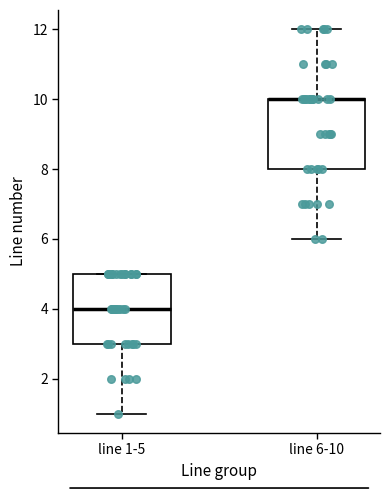

Reading left to right, read every box against the y-axis: the position of its median line, the range the box covers, and the ends of its whiskers. The values are not printed on the chart, so give them approximately, as read against the axis.

line 1-5: median 4, box 3 to 5, whiskers 1 to 5
line 6-10: median 10 (drawn on the box's upper edge), box 8 to 10, whiskers 6 to 12